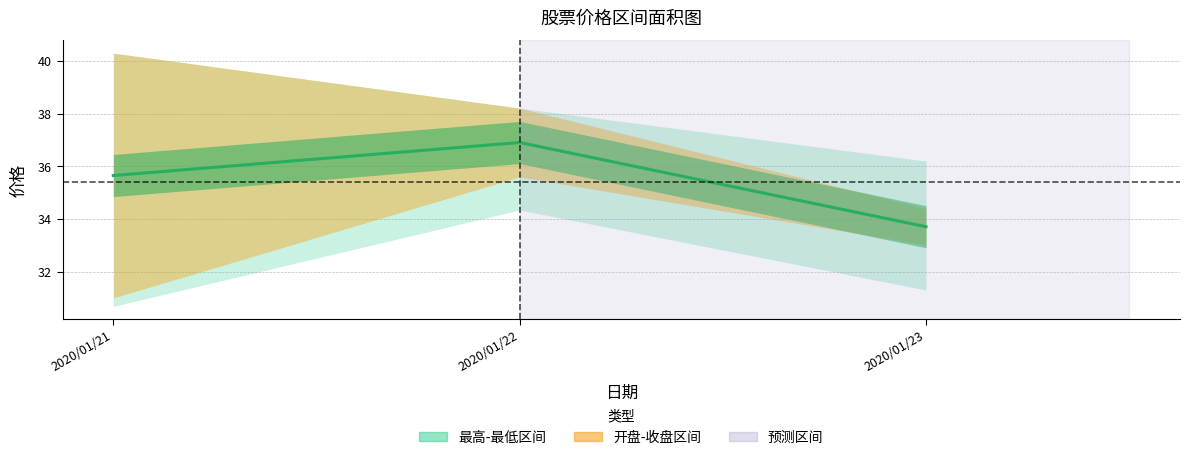

Rank the categories by value from highest to lowest.

2020/01/22, 2020/01/21, 2020/01/23